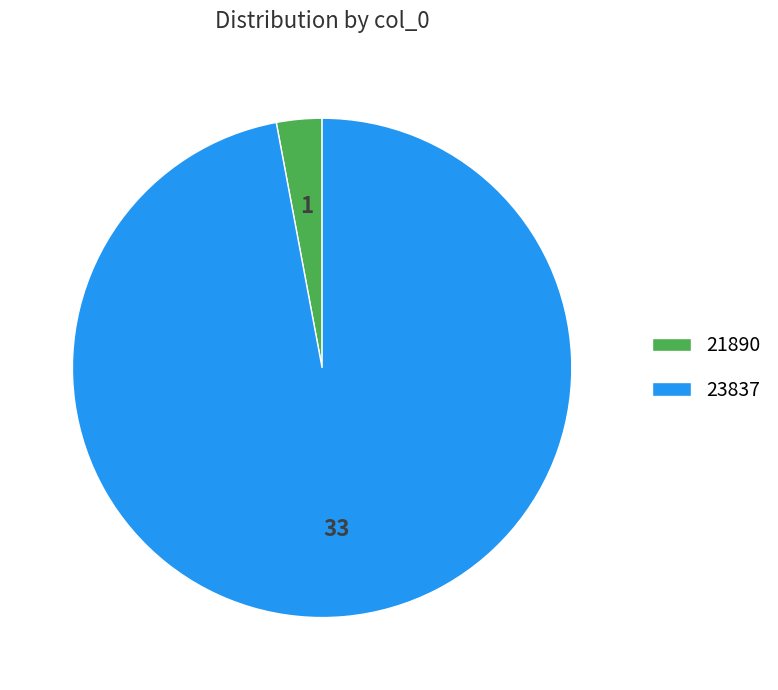

Is the sum of 21890 and 23837 greater than half?

Yes